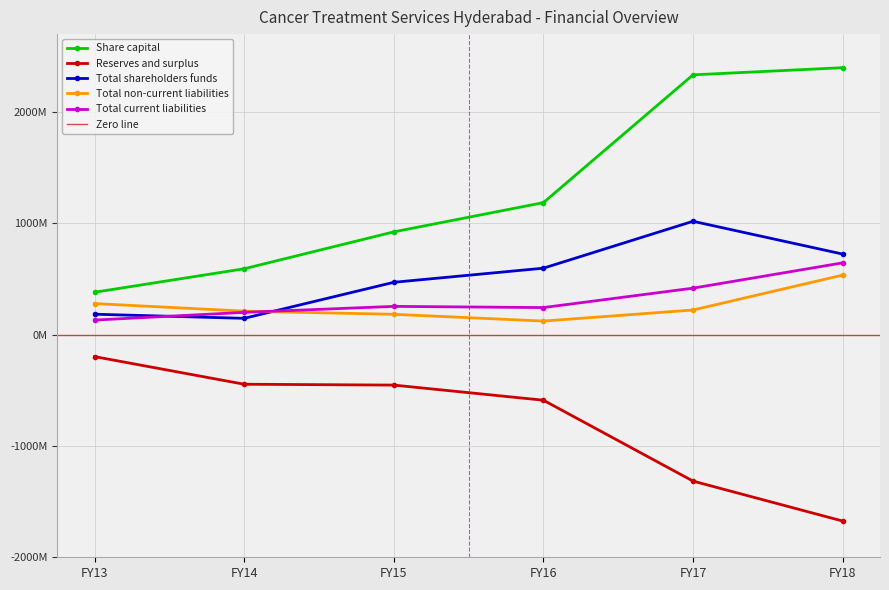

At how many categories does at least one series exceed 893767688?

4